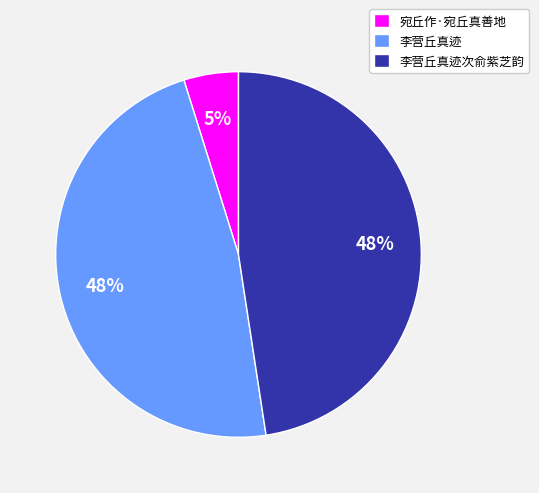

To the nearest percent, what portion does 李营丘真迹次俞紫芝韵 represent?

48%